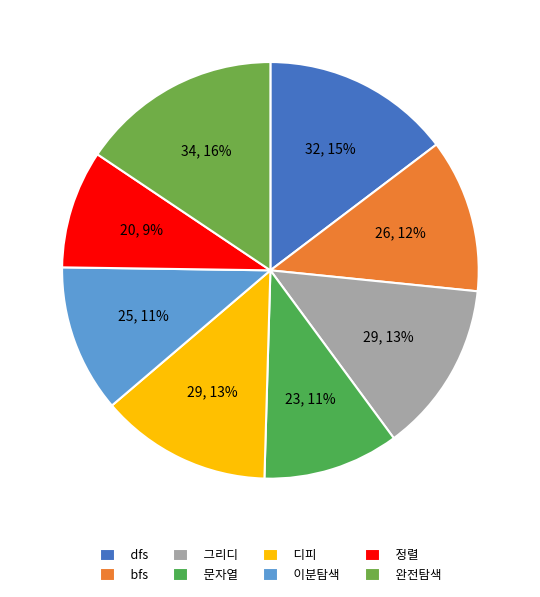

Which slice is the smallest?

정렬